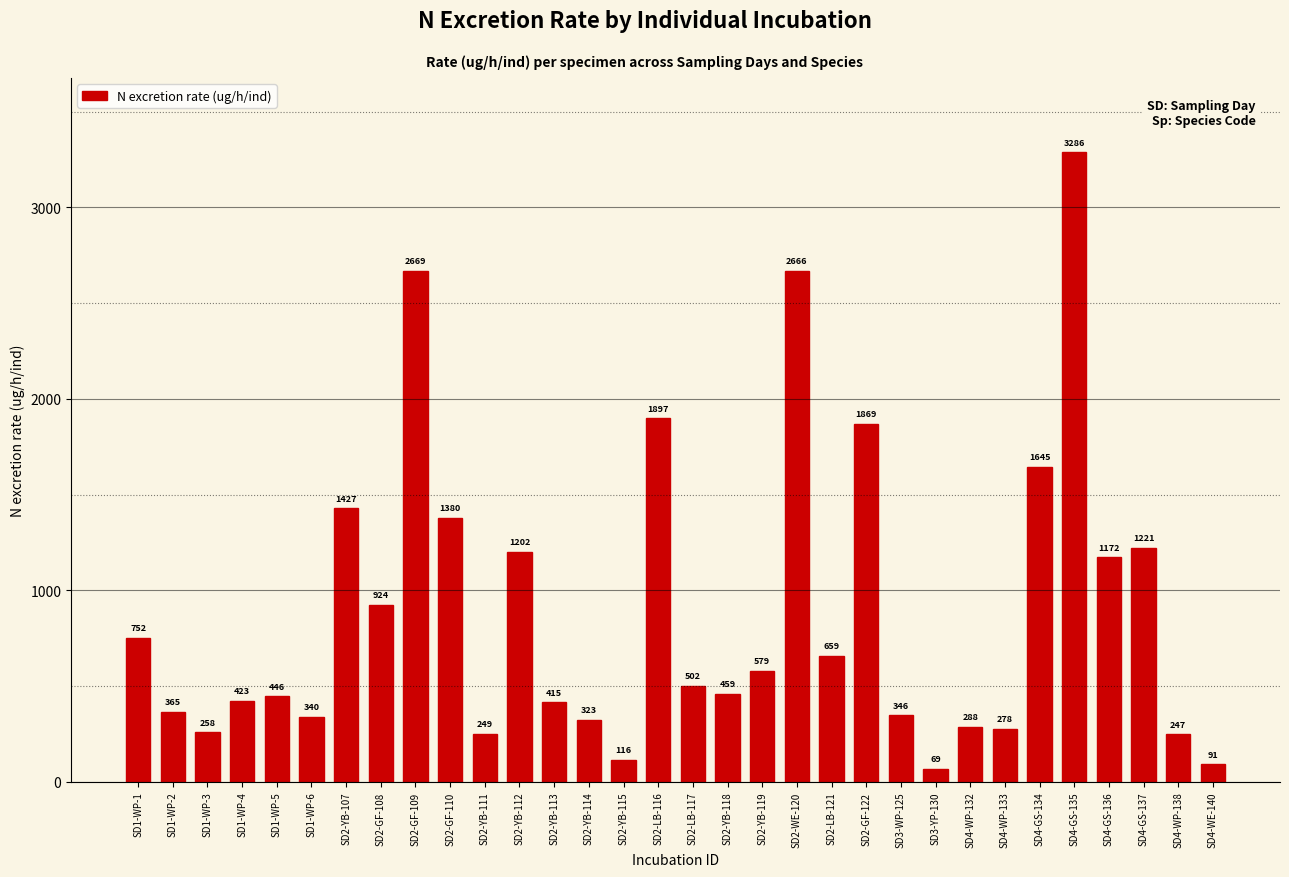

Rank the categories by value from highest to lowest.

SD4-GS-135, SD2-GF-109, SD2-WE-120, SD2-LB-116, SD2-GF-122, SD4-GS-134, SD2-YB-107, SD2-GF-110, SD4-GS-137, SD2-YB-112, SD4-GS-136, SD2-GF-108, SD1-WP-1, SD2-LB-121, SD2-YB-119, SD2-LB-117, SD2-YB-118, SD1-WP-5, SD1-WP-4, SD2-YB-113, SD1-WP-2, SD3-WP-125, SD1-WP-6, SD2-YB-114, SD4-WP-132, SD4-WP-133, SD1-WP-3, SD2-YB-111, SD4-WP-138, SD2-YB-115, SD4-WE-140, SD3-YP-130